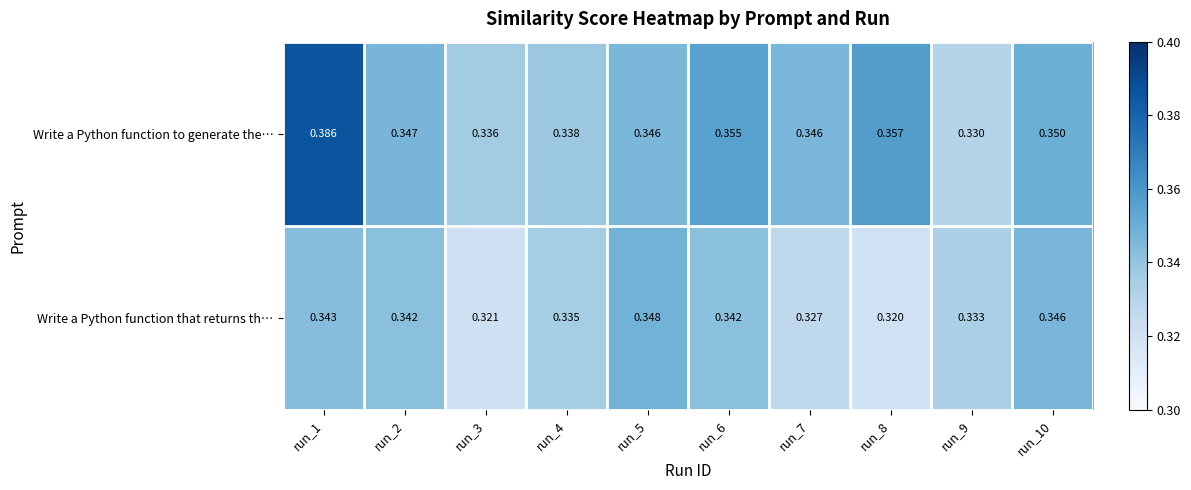

Which series has the largest total across all categories?

Write a Python function to generate the…